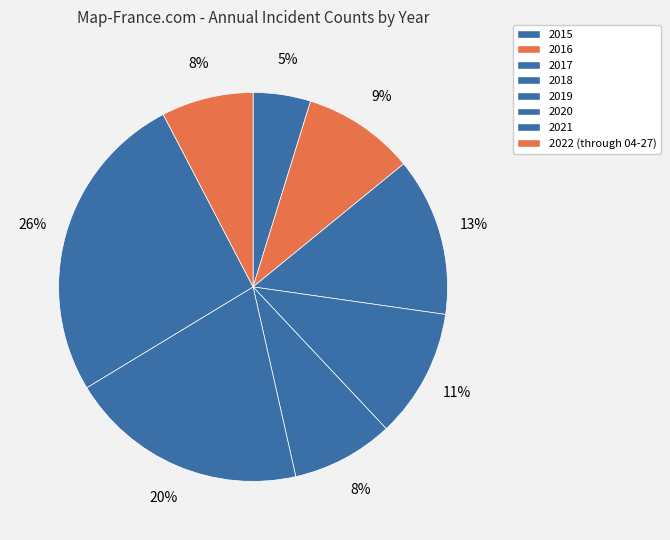

To the nearest percent, what percentage of the pie is 2021?

26%